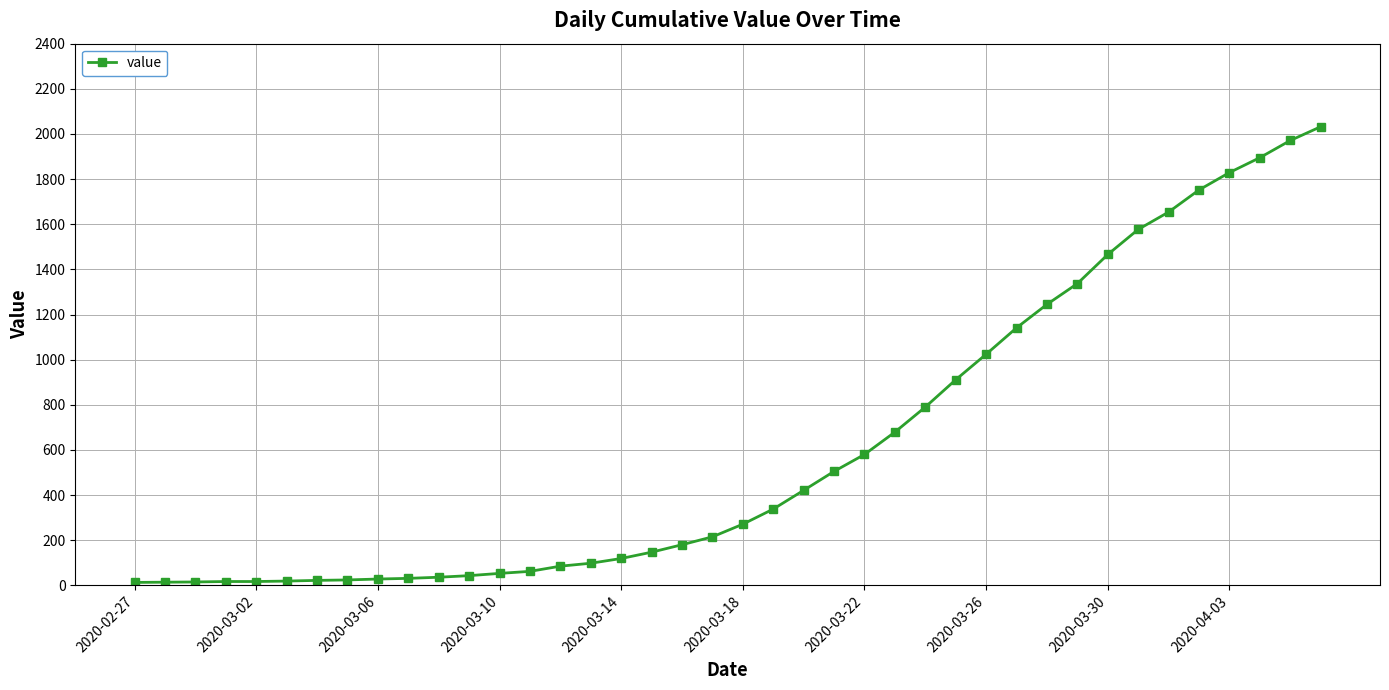

What is the maximum value shown in the chart?

2032